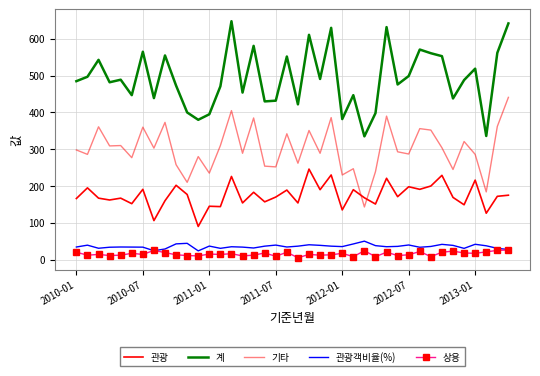

How many times do 상용 and 관광객비율(%) cross each other?

2